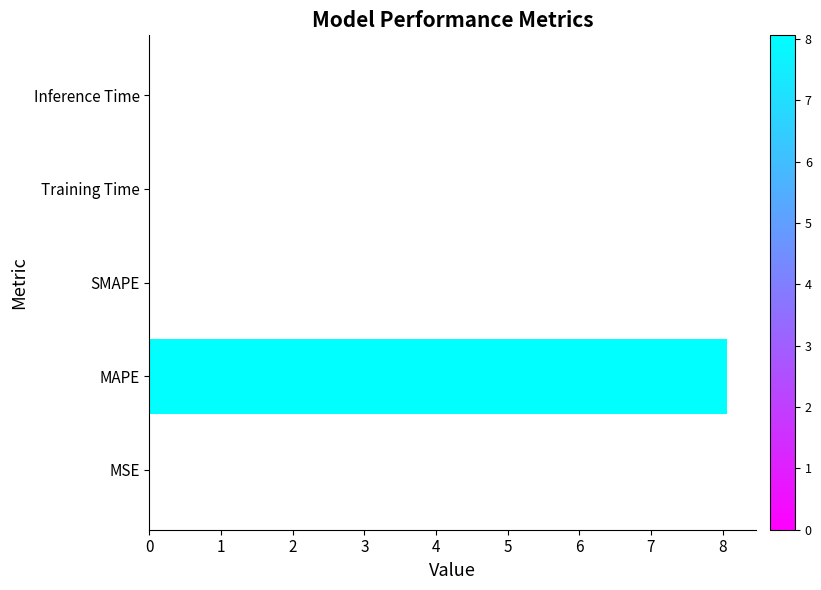

Are the bars horizontal?

Yes